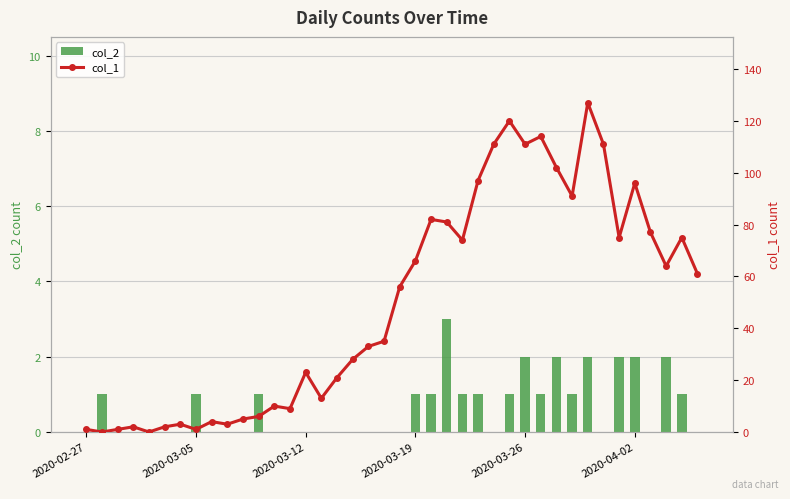

Does the chart contain any negative values?

No